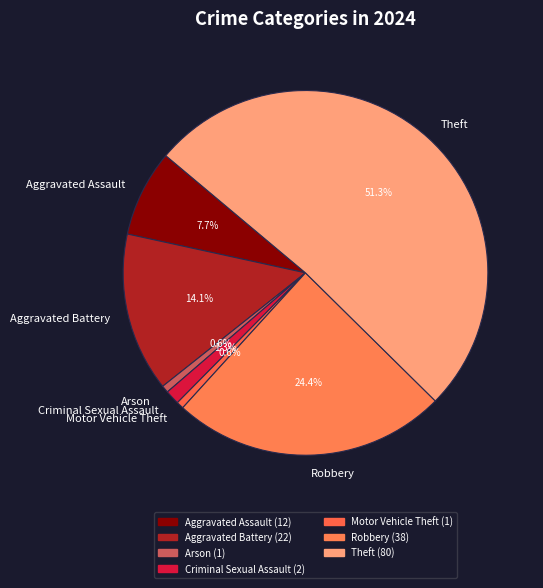

True or false: Robbery accounts for 24% of the total.

True